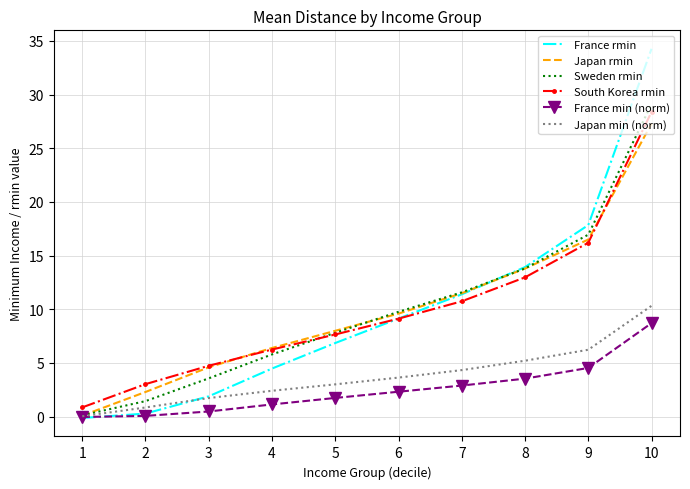

What is the difference between the second highest and second lowest values in the Japan min (norm) series?

5.4